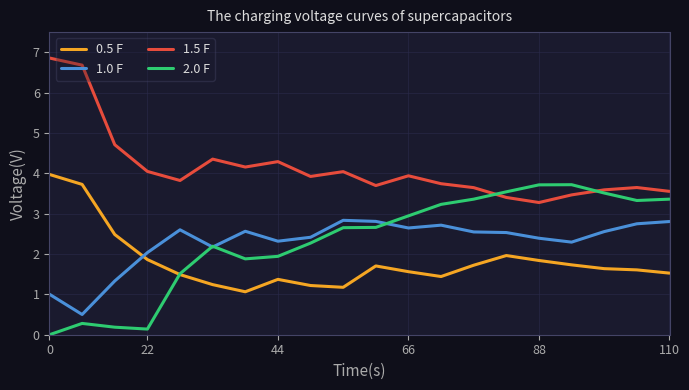

Count the number of data series in this chart.

4